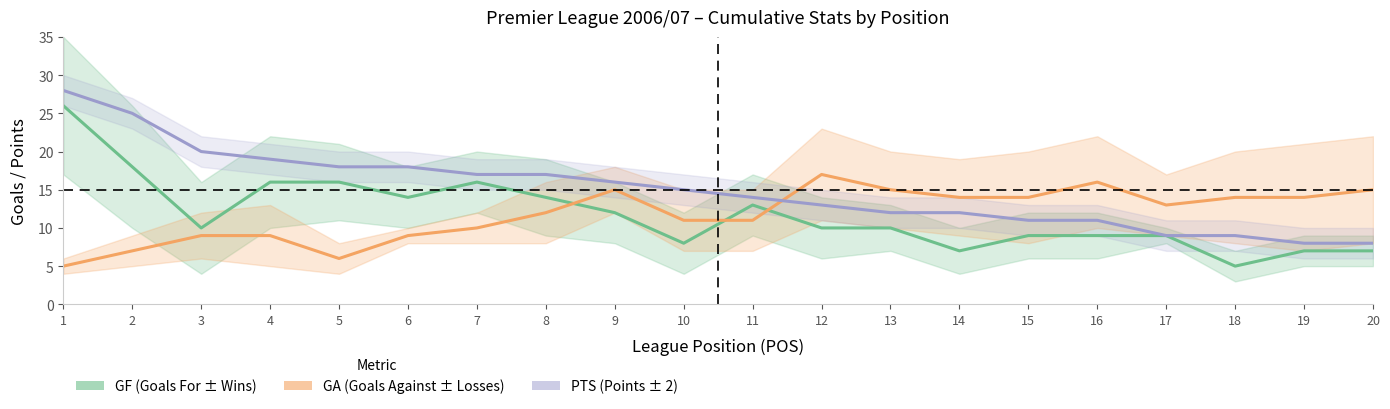

What is the sum of all GA values?

236